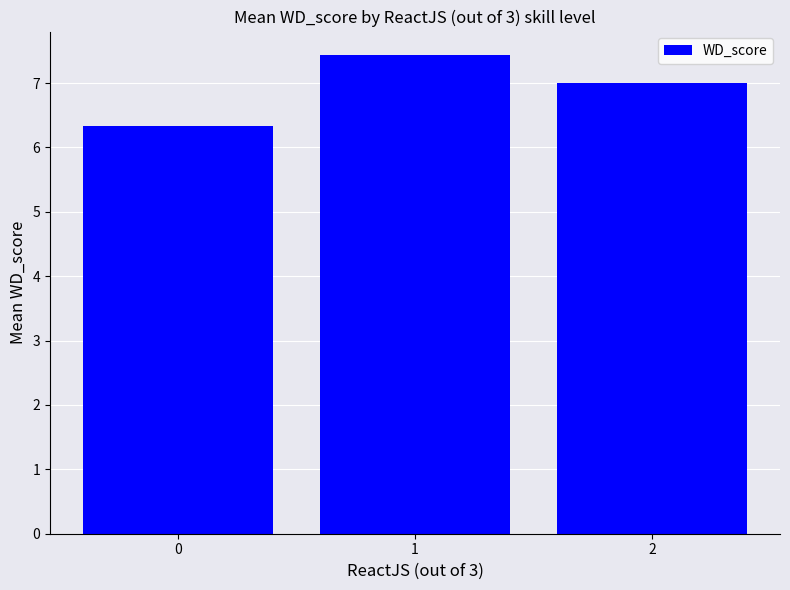

Reading left to right, list all the values displayed in this chart.

0=6.3	1=7.4	2=7.0